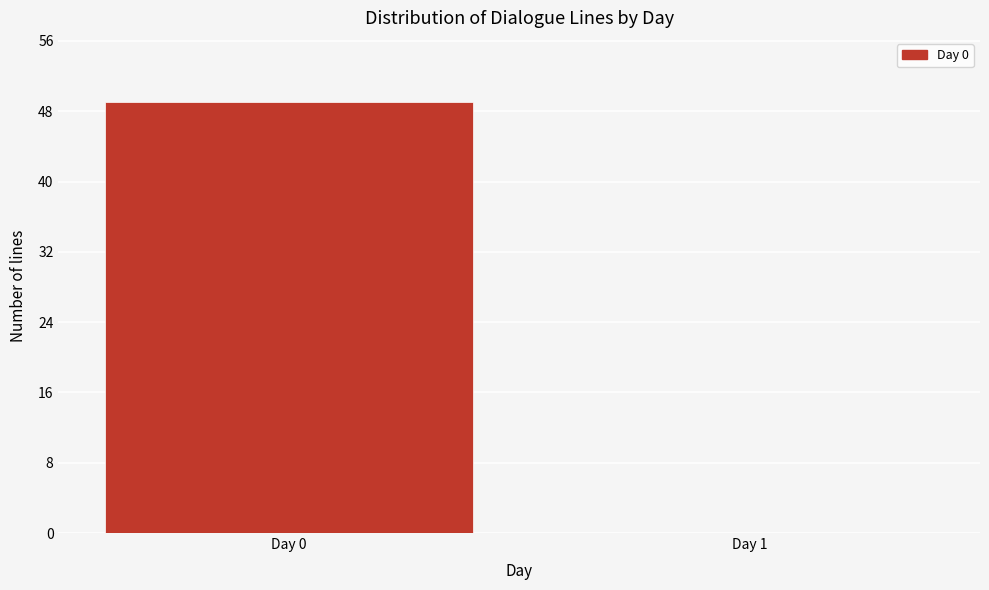

Reading left to right, transcribe all the data shown in this chart.

Day 0=49	Day 1=0